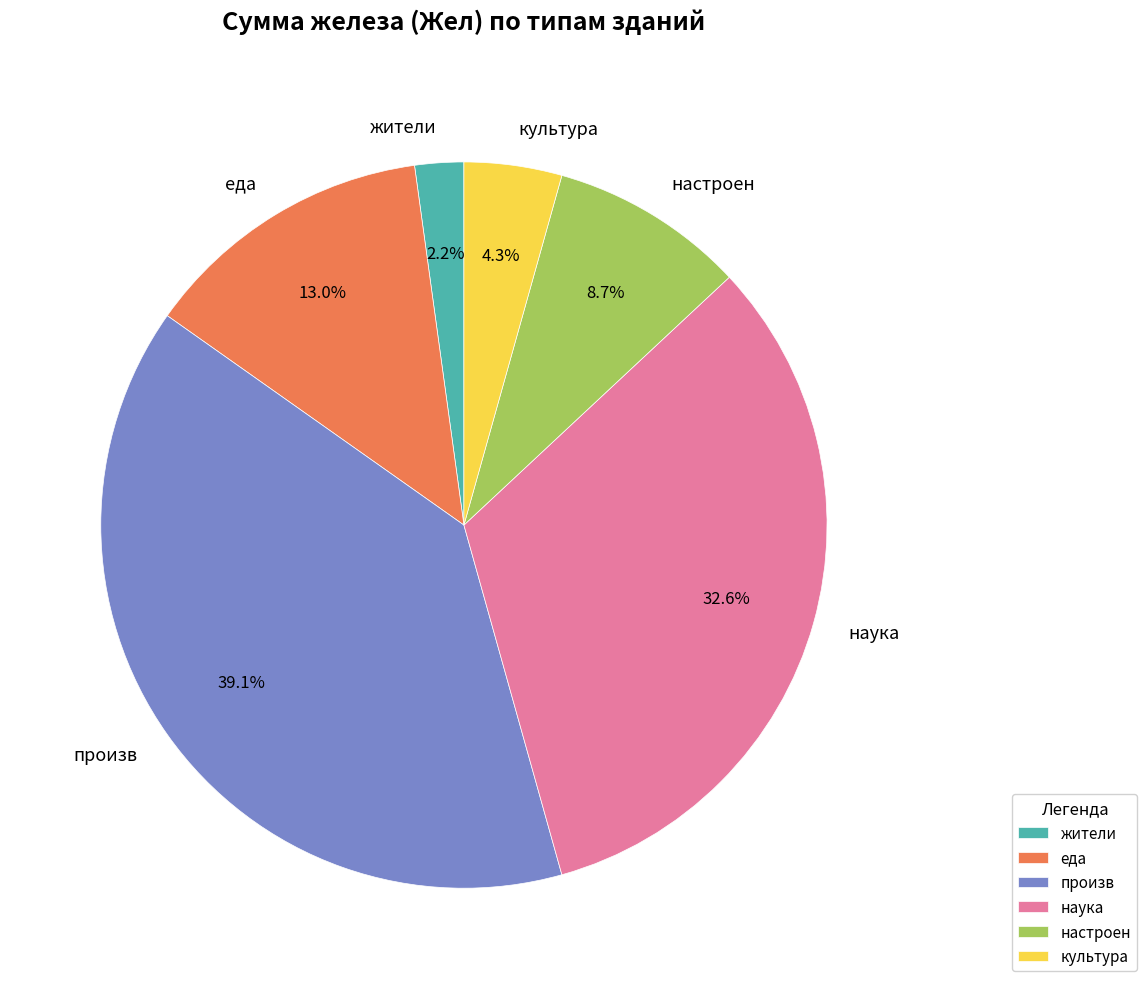

Count the number of slices in the pie.

6